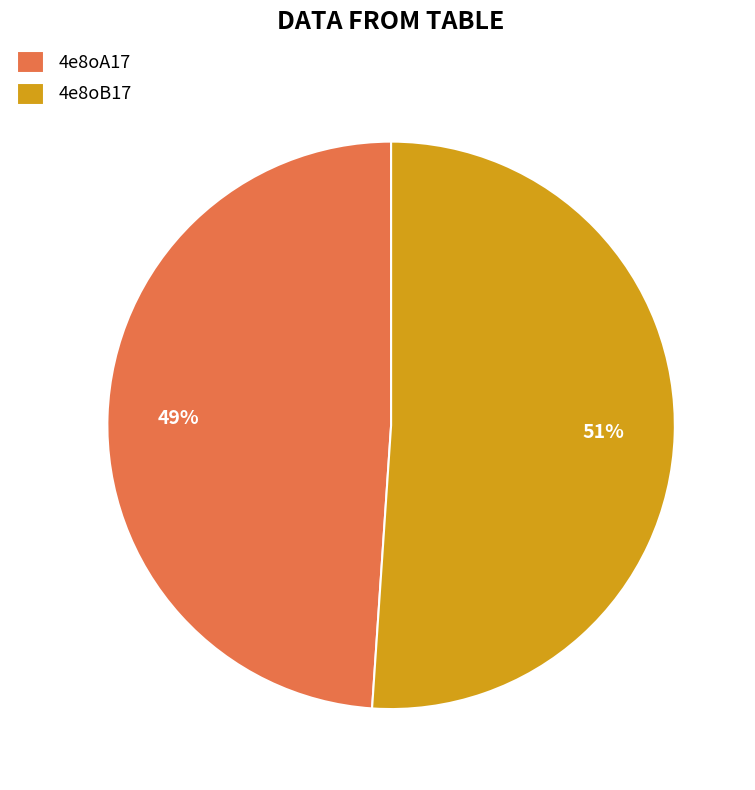

Which slice is the smallest?

4e8oA17